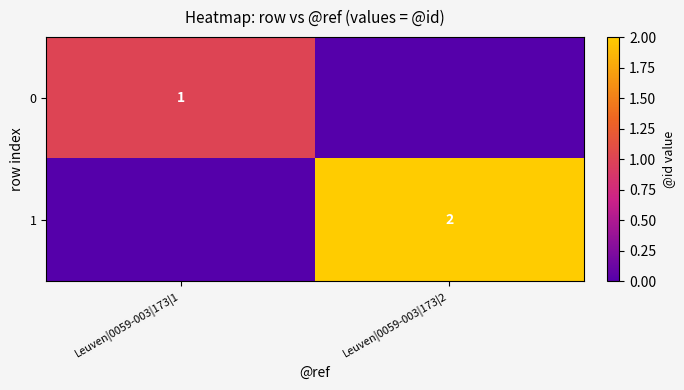

True or false: 0 has a value of 1 at Leuven|0059-003|173|1.

True